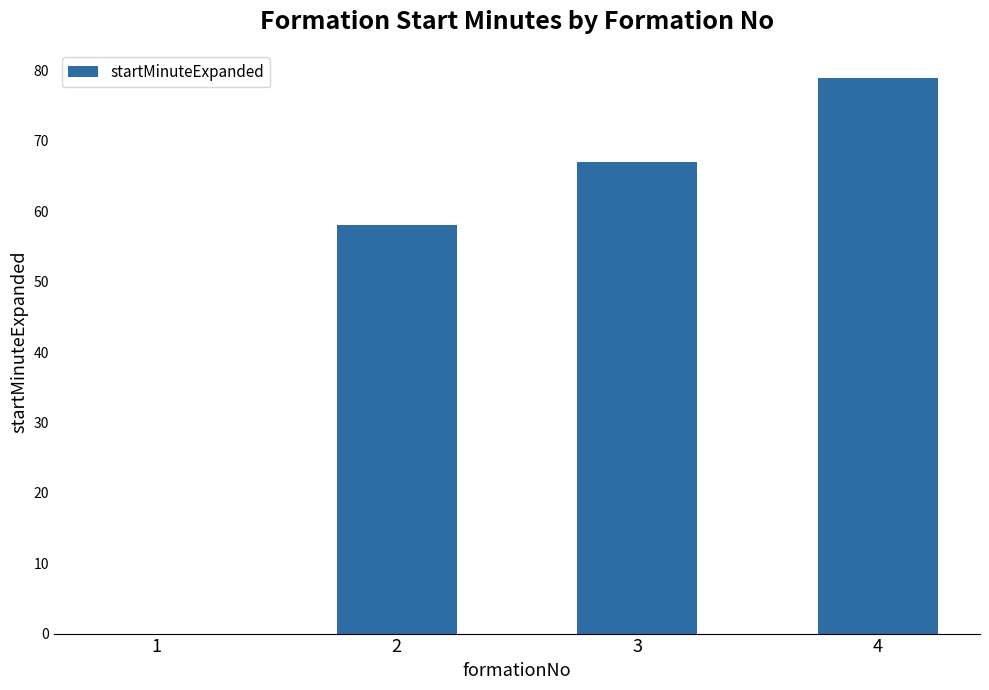

Between 3 and 4, which is larger?

4